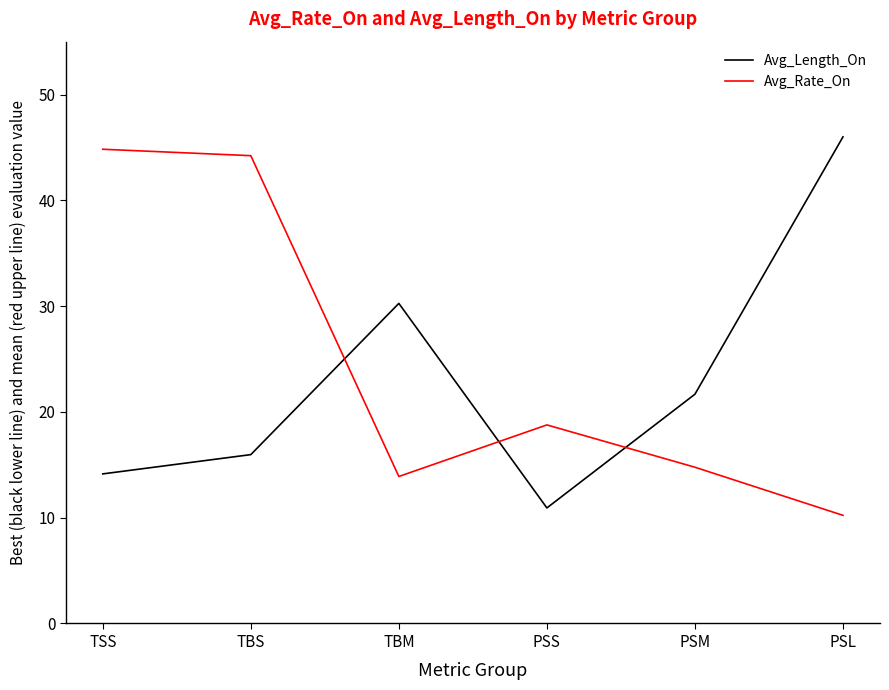

Reading left to right, what are all the values shown in this chart?

Avg_Length_On: TSS=14.1	TBS=16.0	TBM=30.3	PSS=10.9	PSM=21.7	PSL=46.0
Avg_Rate_On: TSS=44.8	TBS=44.2	TBM=13.9	PSS=18.8	PSM=14.8	PSL=10.2